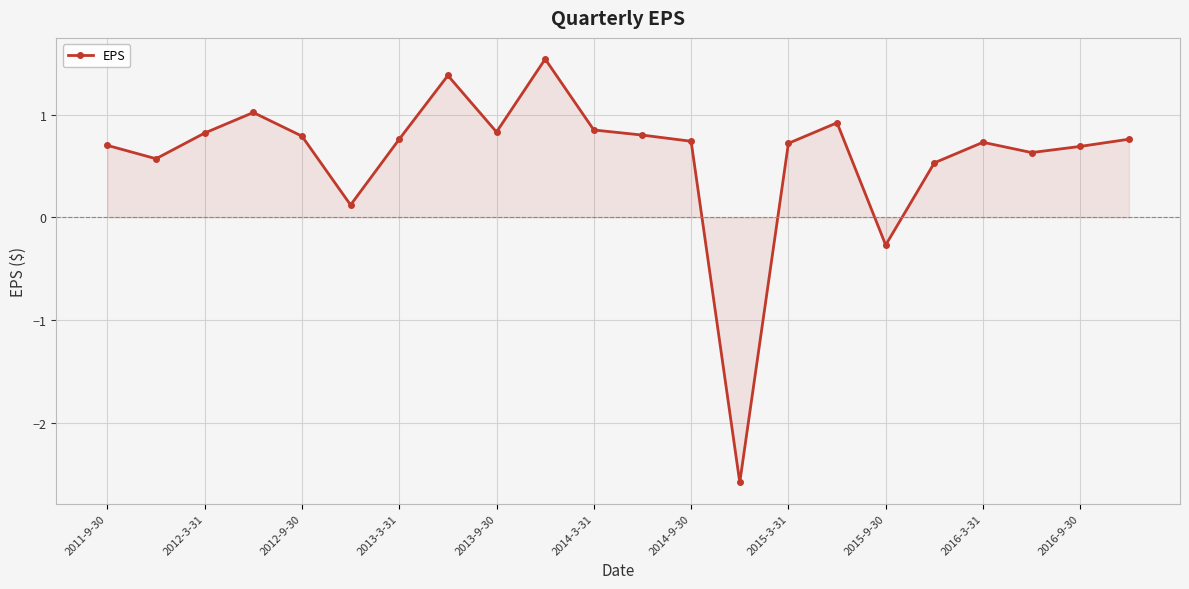

True or false: there are more than 1 points higher than both neighbors.

True